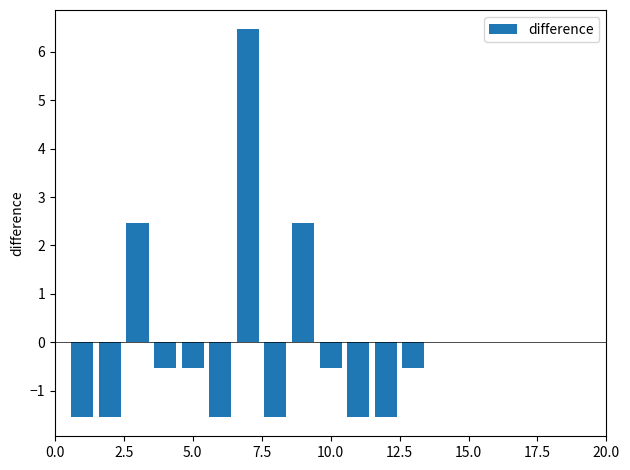

What is the value of the 8th bar from the left?

-1.5